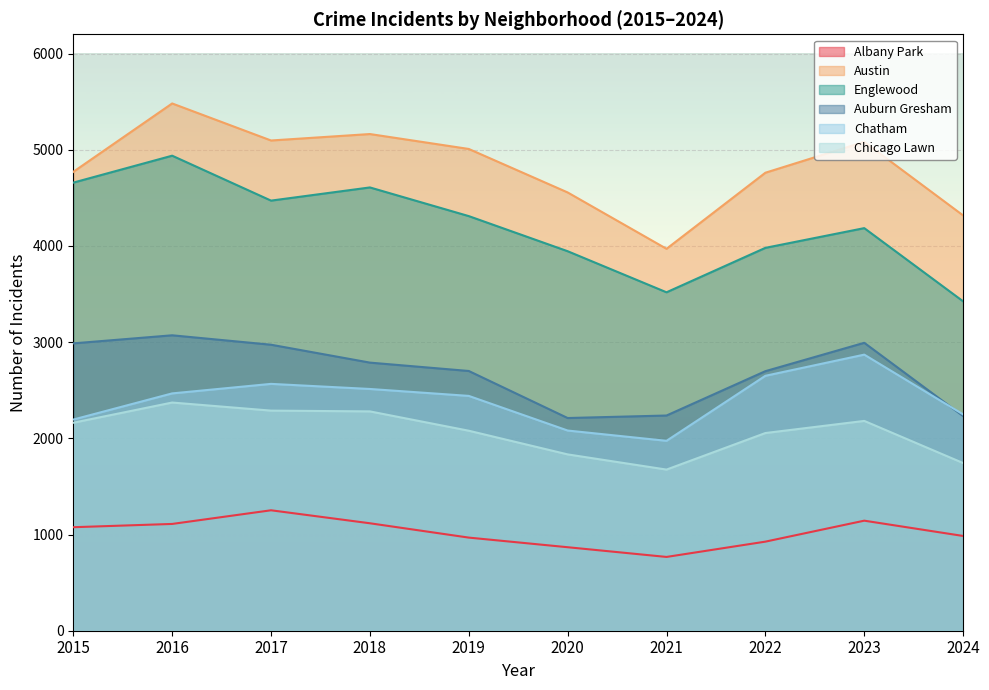

At which category is the sum across all series the highest?

2016